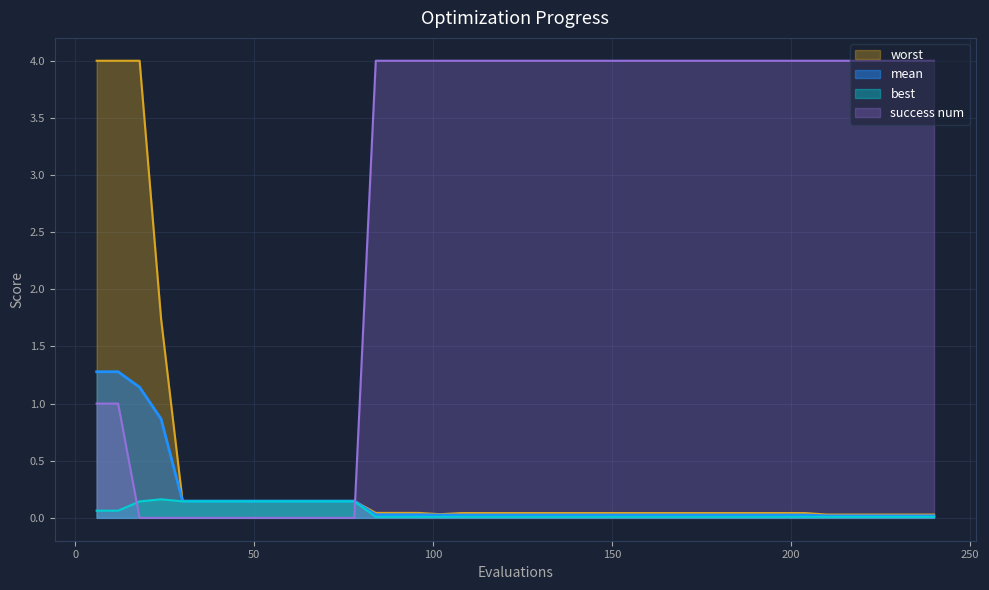

Reading left to right, transcribe all the data shown in this chart.

mean: 6=1.3	12=1.3	18=1.1	24=0.9	30=0.1	36=0.1	42=0.1	48=0.1	54=0.1	60=0.1	66=0.1	72=0.1	78=0.1	84=0.0	90=0.0	96=0.0	102=0.0	108=0.0	114=0.0	120=0.0	126=0.0	132=0.0	138=0.0	144=0.0	150=0.0	156=0.0	162=0.0	168=0.0	174=0.0	180=0.0	186=0.0	192=0.0	198=0.0	204=0.0	210=0.0	216=0.0	222=0.0	228=0.0	234=0.0	240=0.0
best: 6=0.1	12=0.1	18=0.1	24=0.2	30=0.1	36=0.1	42=0.1	48=0.1	54=0.1	60=0.1	66=0.1	72=0.1	78=0.1	84=0.0	90=0.0	96=0.0	102=0.0	108=0.0	114=0.0	120=0.0	126=0.0	132=0.0	138=0.0	144=0.0	150=0.0	156=0.0	162=0.0	168=0.0	174=0.0	180=0.0	186=0.0	192=0.0	198=0.0	204=0.0	210=0.0	216=0.0	222=0.0	228=0.0	234=0.0	240=0.0
worst: 6=4.0	12=4.0	18=4.0	24=1.7	30=0.1	36=0.1	42=0.1	48=0.1	54=0.1	60=0.1	66=0.1	72=0.1	78=0.1	84=0.0	90=0.0	96=0.0	102=0.0	108=0.0	114=0.0	120=0.0	126=0.0	132=0.0	138=0.0	144=0.0	150=0.0	156=0.0	162=0.0	168=0.0	174=0.0	180=0.0	186=0.0	192=0.0	198=0.0	204=0.0	210=0.0	216=0.0	222=0.0	228=0.0	234=0.0	240=0.0
success num: 6=1.0	12=1.0	18=0.0	24=0.0	30=0.0	36=0.0	42=0.0	48=0.0	54=0.0	60=0.0	66=0.0	72=0.0	78=0.0	84=4.0	90=4.0	96=4.0	102=4.0	108=4.0	114=4.0	120=4.0	126=4.0	132=4.0	138=4.0	144=4.0	150=4.0	156=4.0	162=4.0	168=4.0	174=4.0	180=4.0	186=4.0	192=4.0	198=4.0	204=4.0	210=4.0	216=4.0	222=4.0	228=4.0	234=4.0	240=4.0